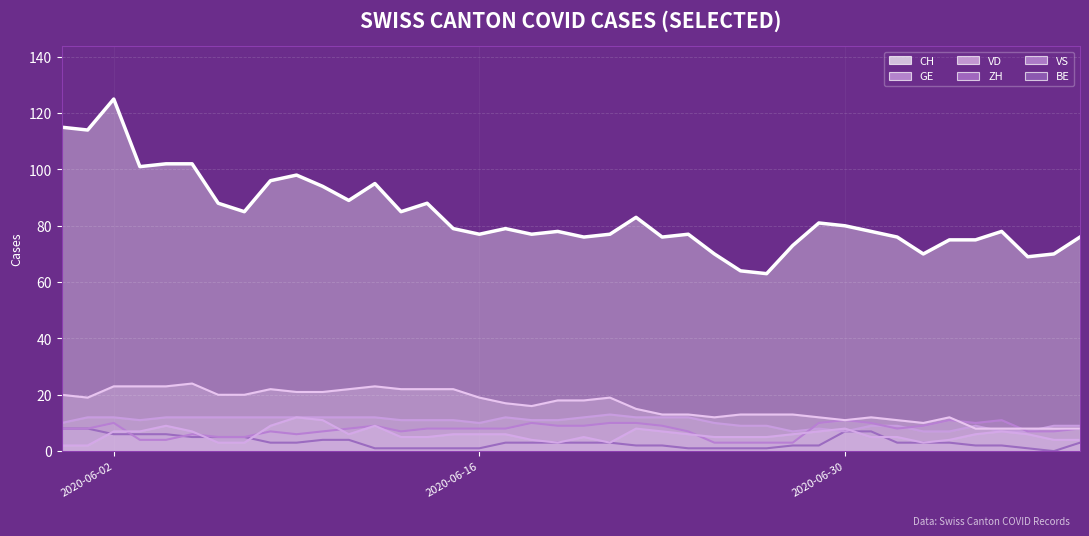

In GE, how many points are lower than both neighbors (excluding endpoints)?

4